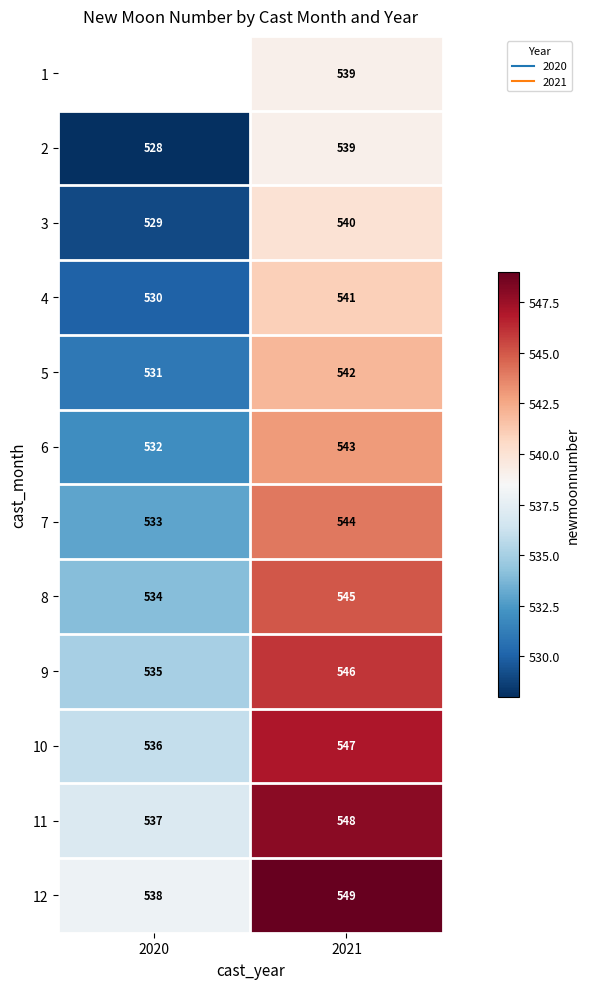

How many data points does each series have?

2